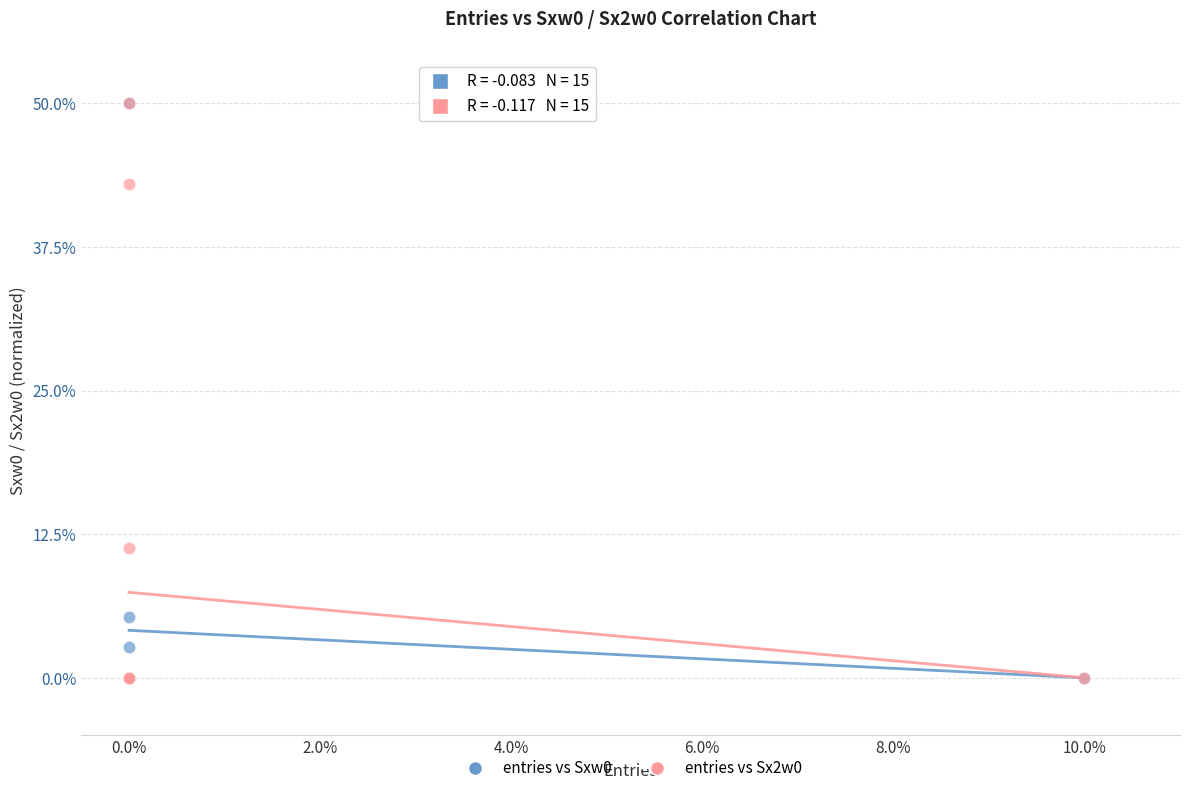

Across all series, what Y value is closest to 25?

11.3